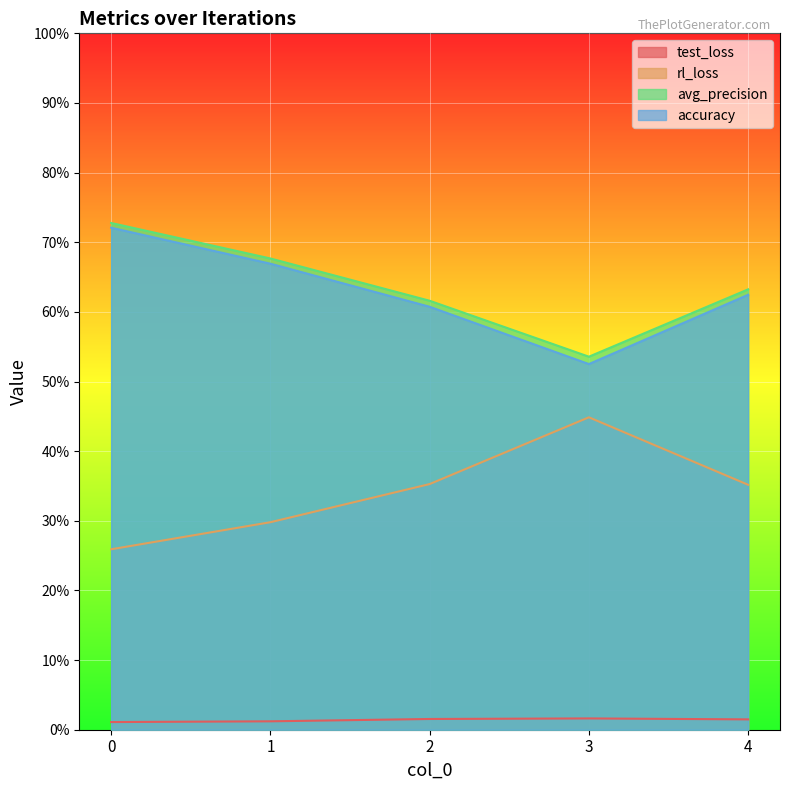

What is the total value across all series at 1?

1.7